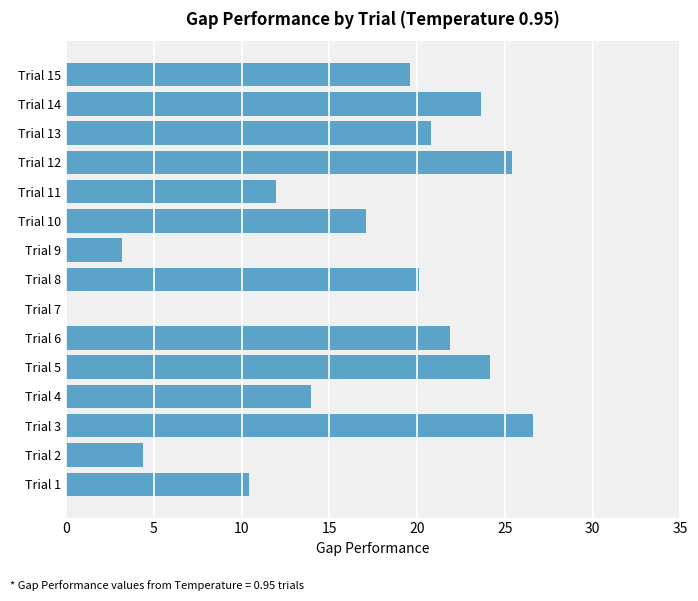

Reading bottom to top, extract all data points from this chart.

Trial 1=10.4	Trial 2=4.4	Trial 3=26.6	Trial 4=13.9	Trial 5=24.2	Trial 6=21.9	Trial 7=0.0	Trial 8=20.1	Trial 9=3.2	Trial 10=17.1	Trial 11=12.0	Trial 12=25.4	Trial 13=20.8	Trial 14=23.6	Trial 15=19.6